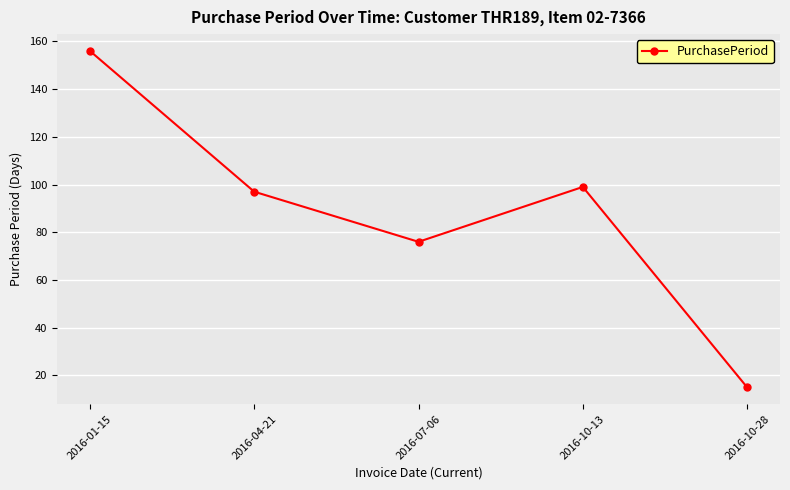

True or false: the data has more than 0 interior local peaks.

True